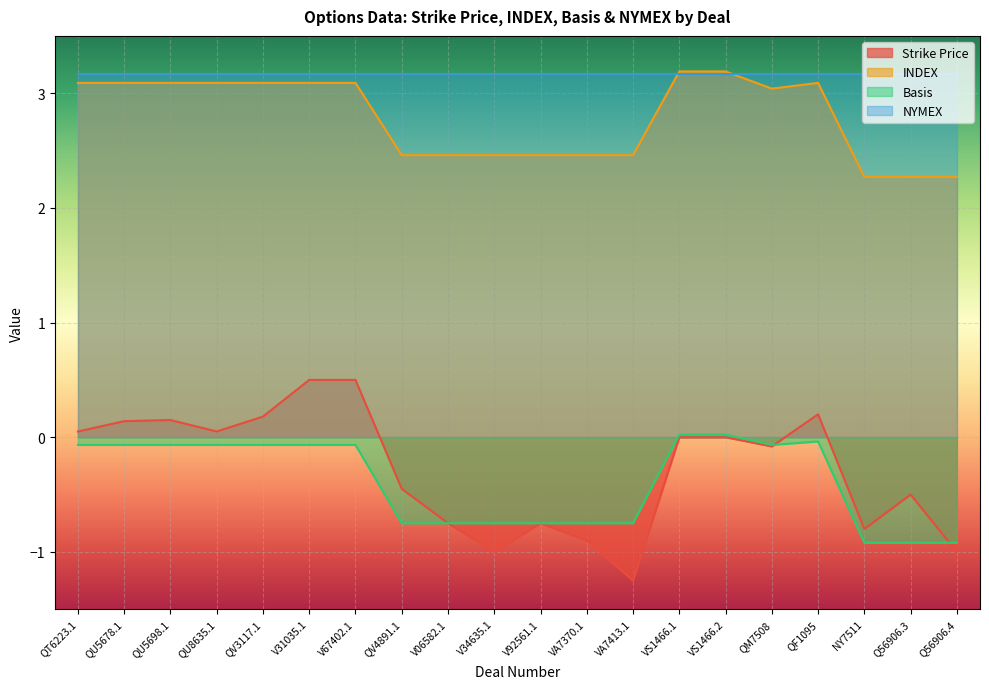

What is the label of the 3rd point from the left?

QU5698.1